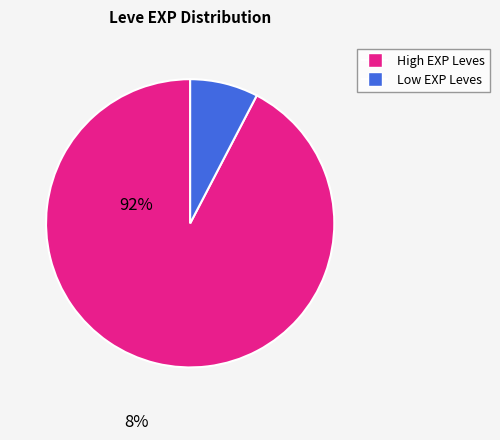

Is there a majority slice in this chart?

Yes